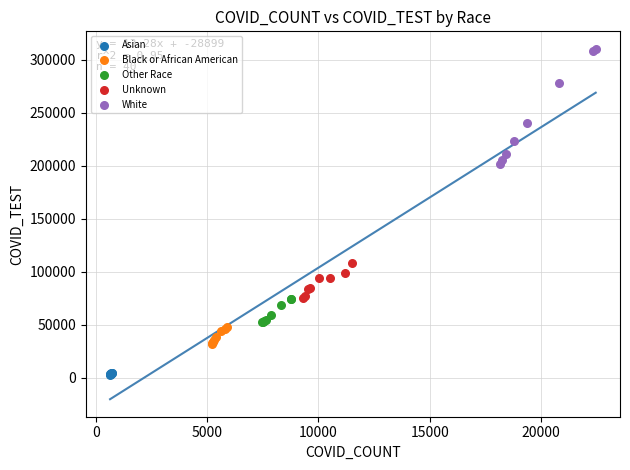

Which series reaches the maximum Y coordinate?

White